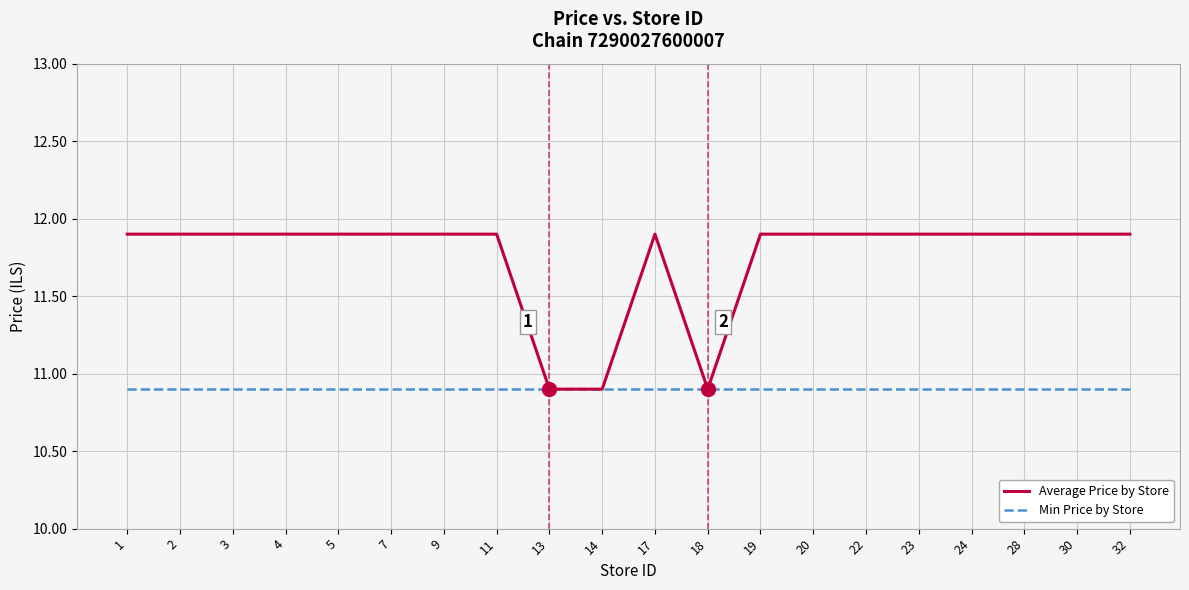

Reading left to right, extract all data points from this chart.

Average Price by Store: 1=11.9	2=11.9	3=11.9	4=11.9	5=11.9	7=11.9	9=11.9	11=11.9	13=10.9	14=10.9	17=11.9	18=10.9	19=11.9	20=11.9	22=11.9	23=11.9	24=11.9	28=11.9	30=11.9	32=11.9
Min Price by Store: 1=10.9	2=10.9	3=10.9	4=10.9	5=10.9	7=10.9	9=10.9	11=10.9	13=10.9	14=10.9	17=10.9	18=10.9	19=10.9	20=10.9	22=10.9	23=10.9	24=10.9	28=10.9	30=10.9	32=10.9